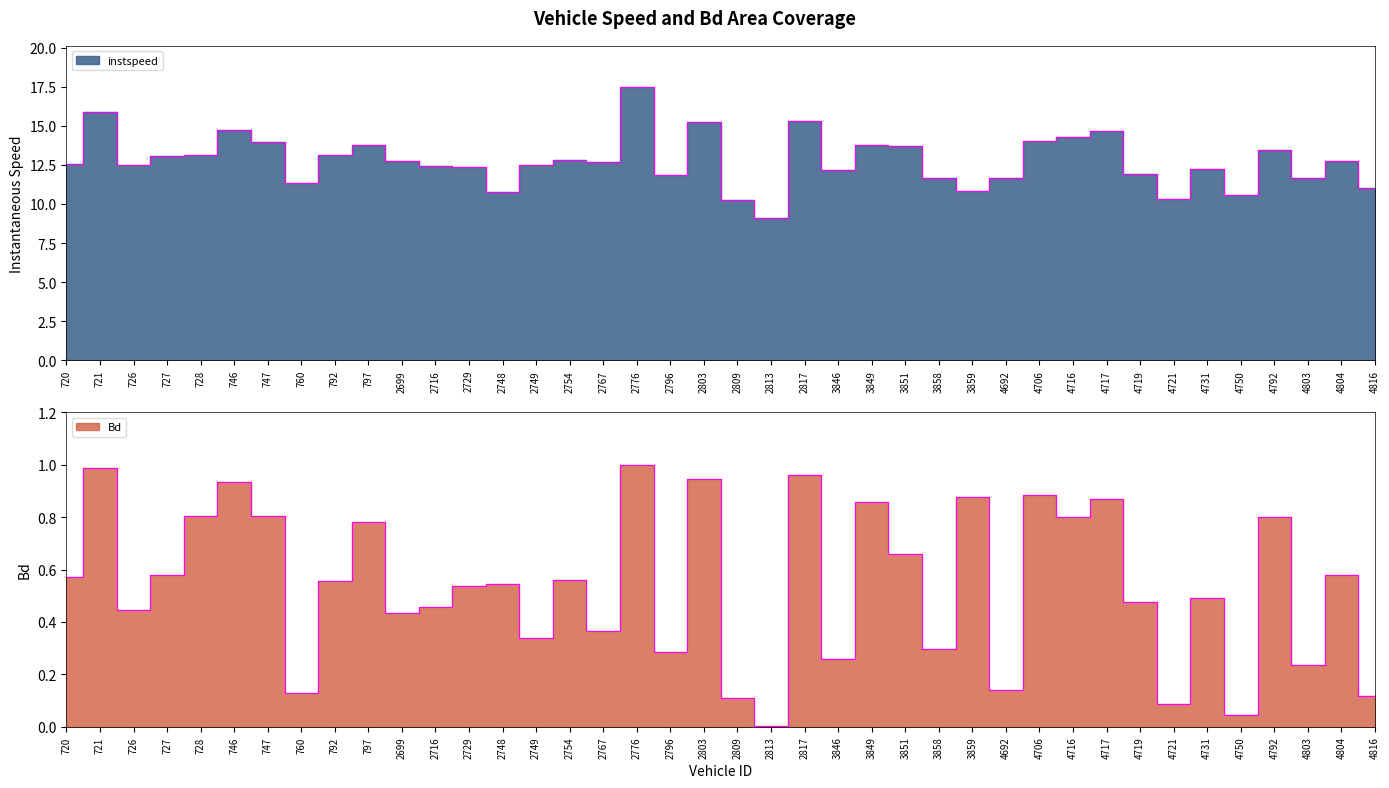

At which label does Bd reach its peak?

2776